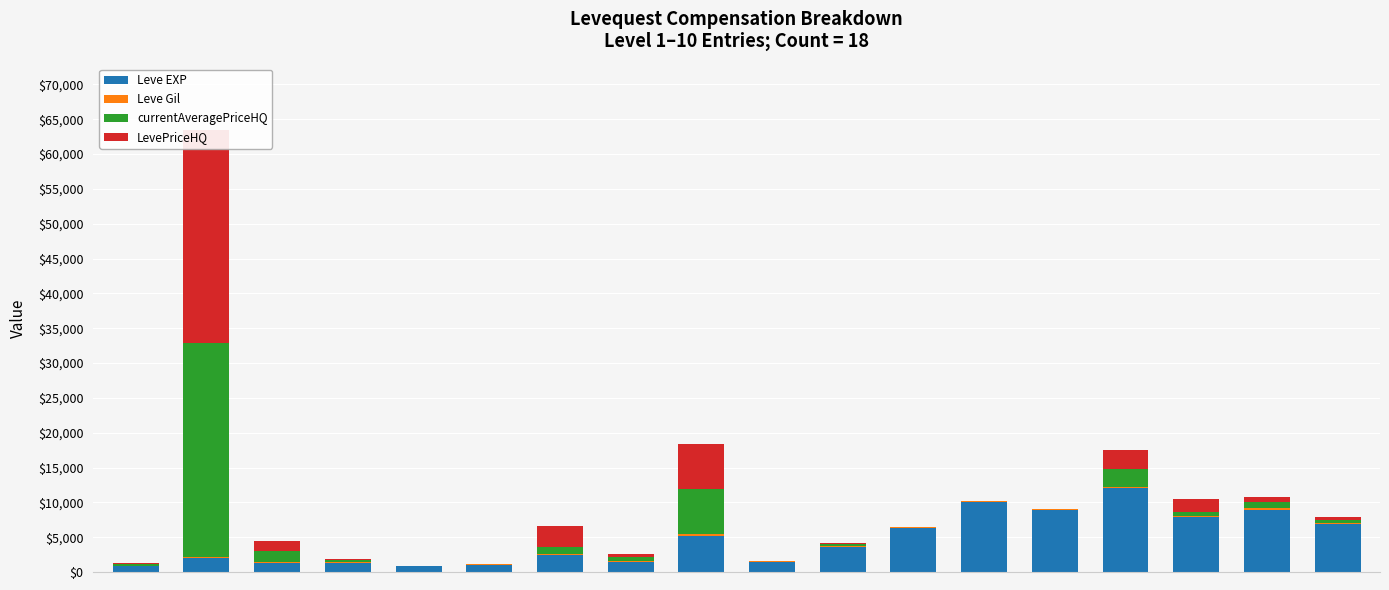

What are all the series names shown in the legend?

Leve EXP, Leve Gil, currentAveragePriceHQ, LevePriceHQ